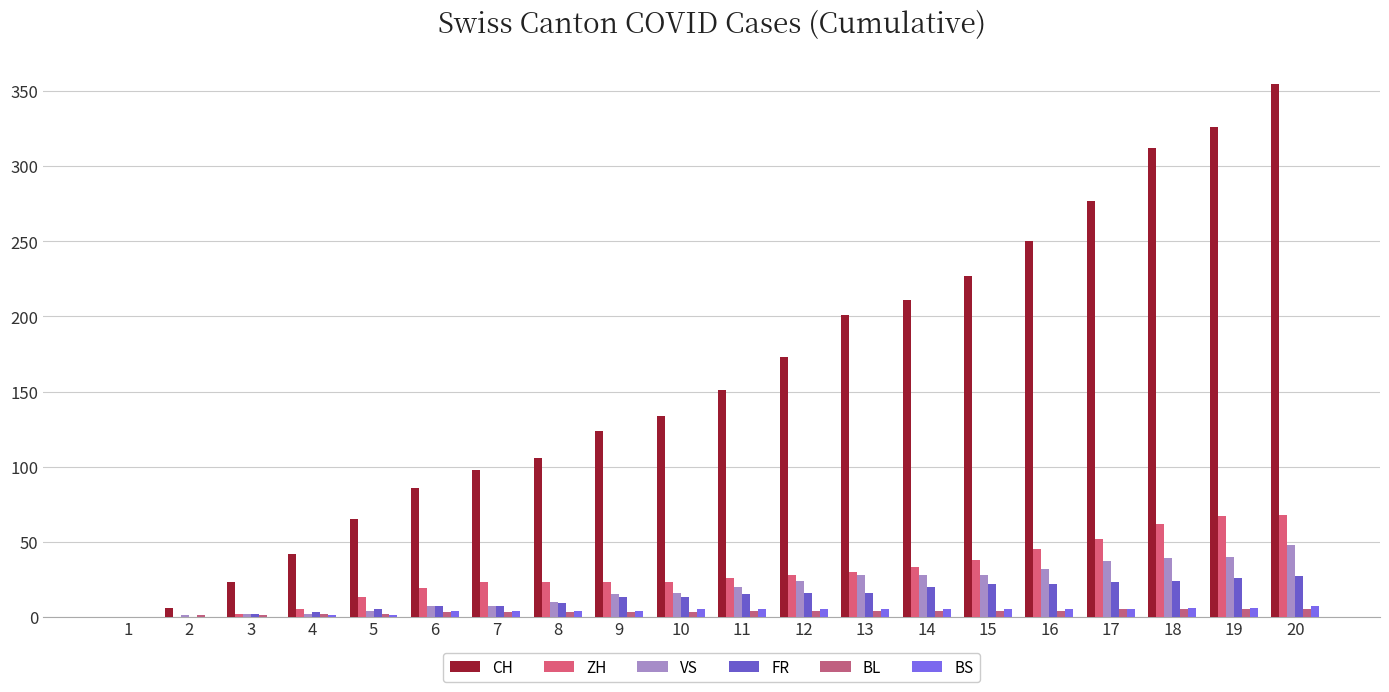

What is the difference between the maximum and second lowest values in the BL series?

4